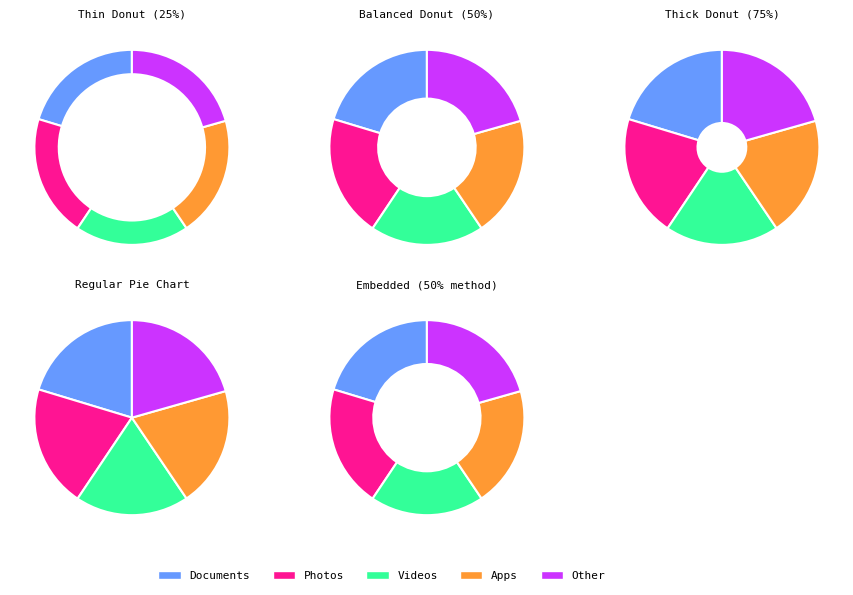

To the nearest percent, what is the difference between the largest and smallest slice percentages?

2%